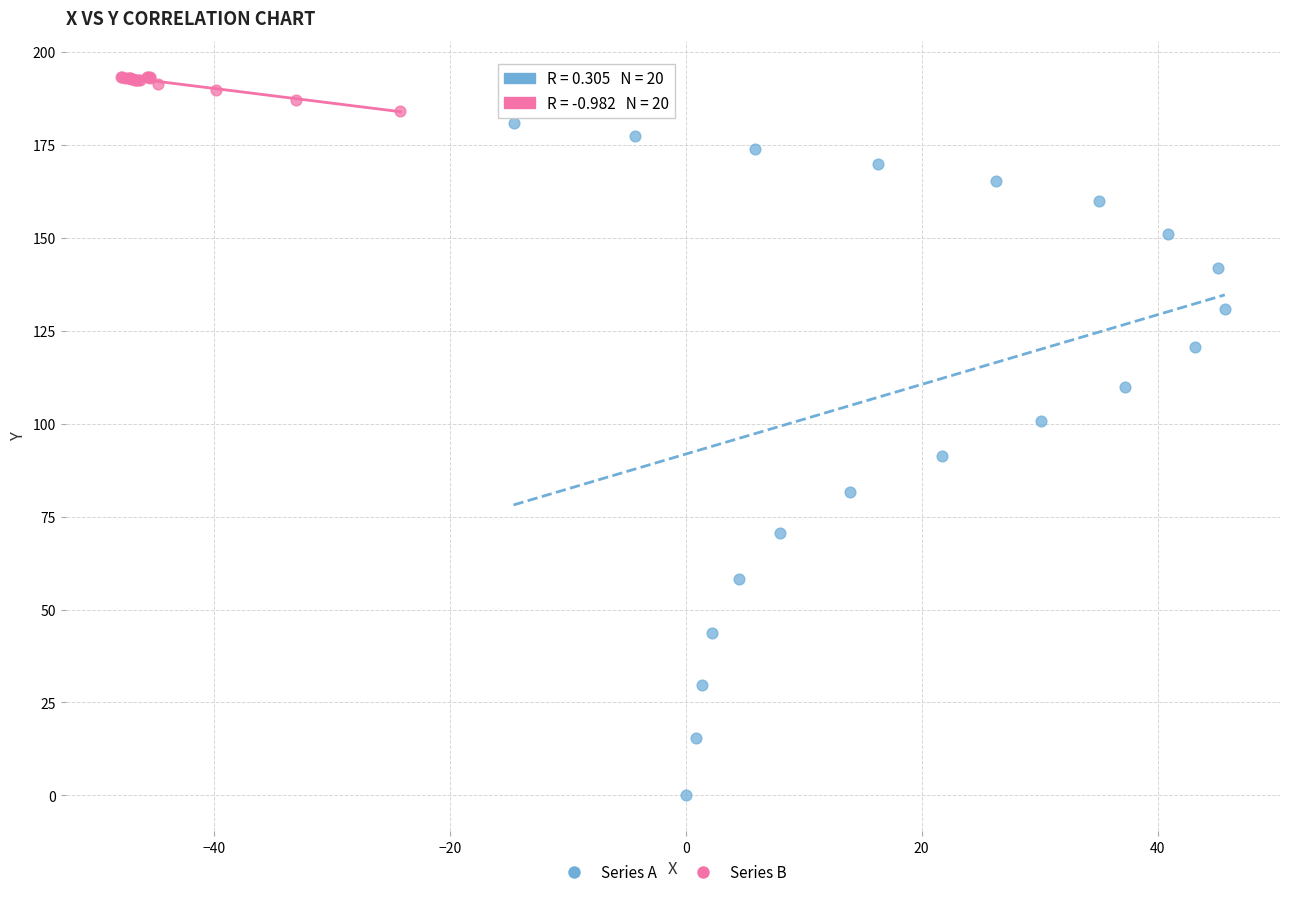

Which series contains the lowest Y value?

Series A